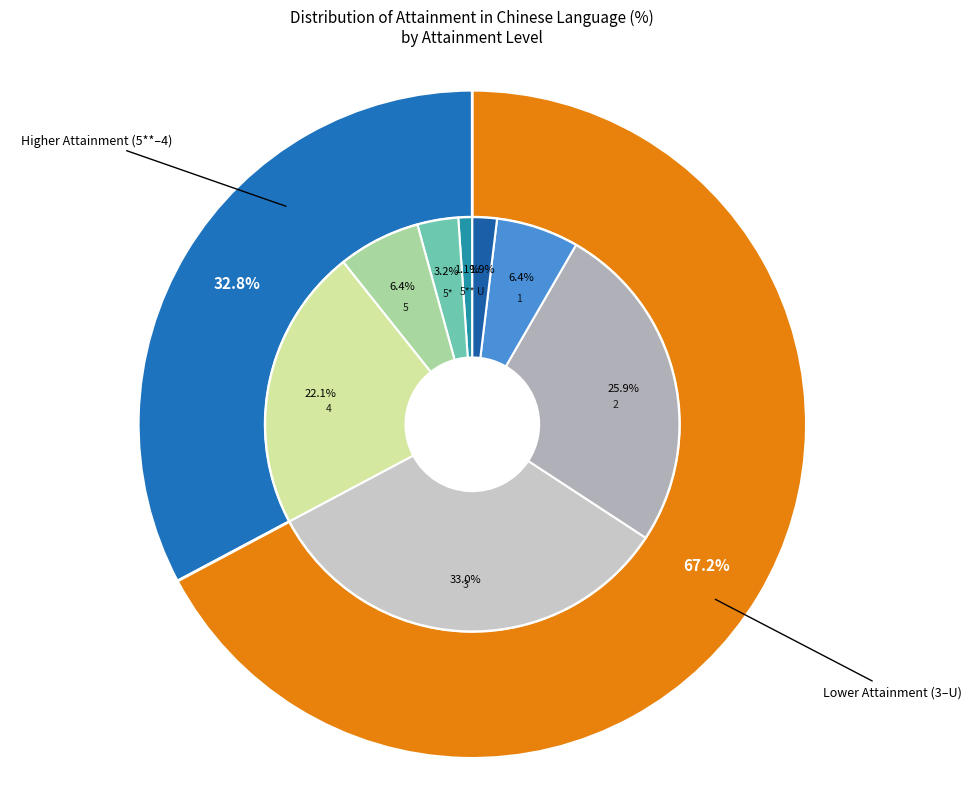

Rank the categories by value from lowest to highest.

5**, U, 5*, 5, 1, 4, 2, 3